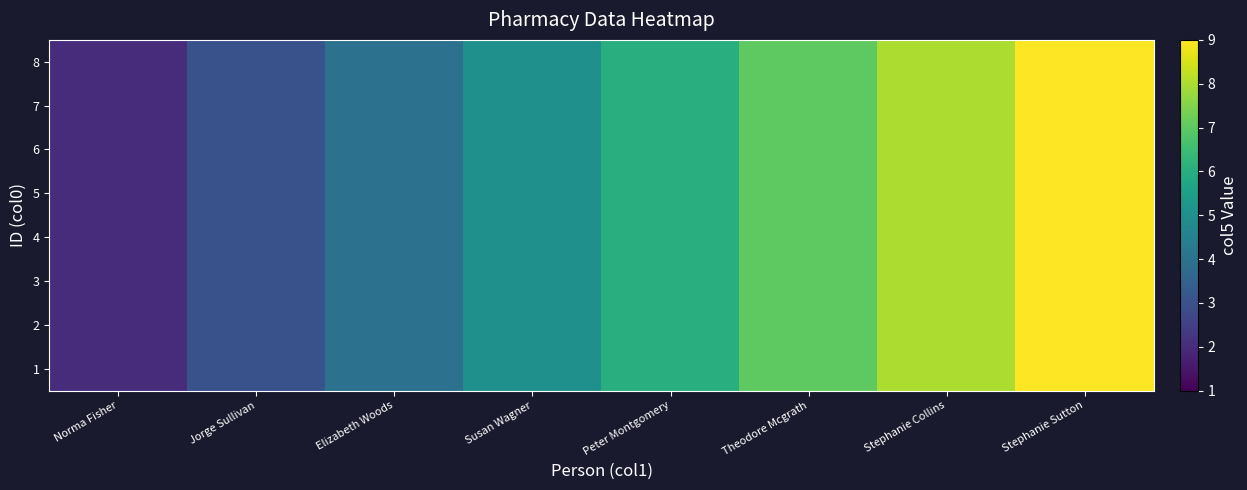

List the series in order of their peak value, highest first.

1, 2, 3, 4, 5, 6, 7, 8